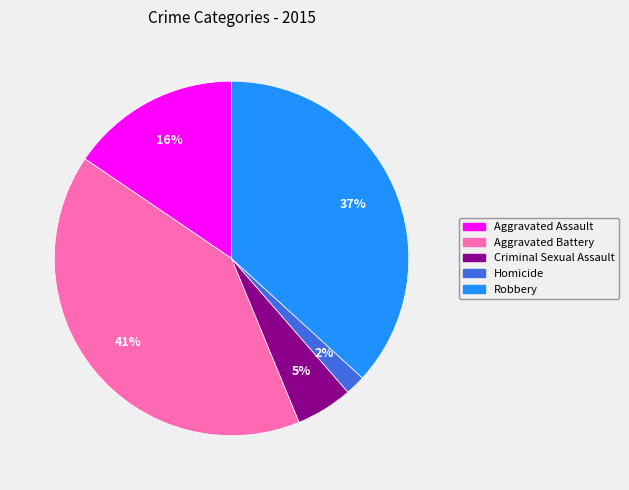

Is Robbery the majority of the pie?

No